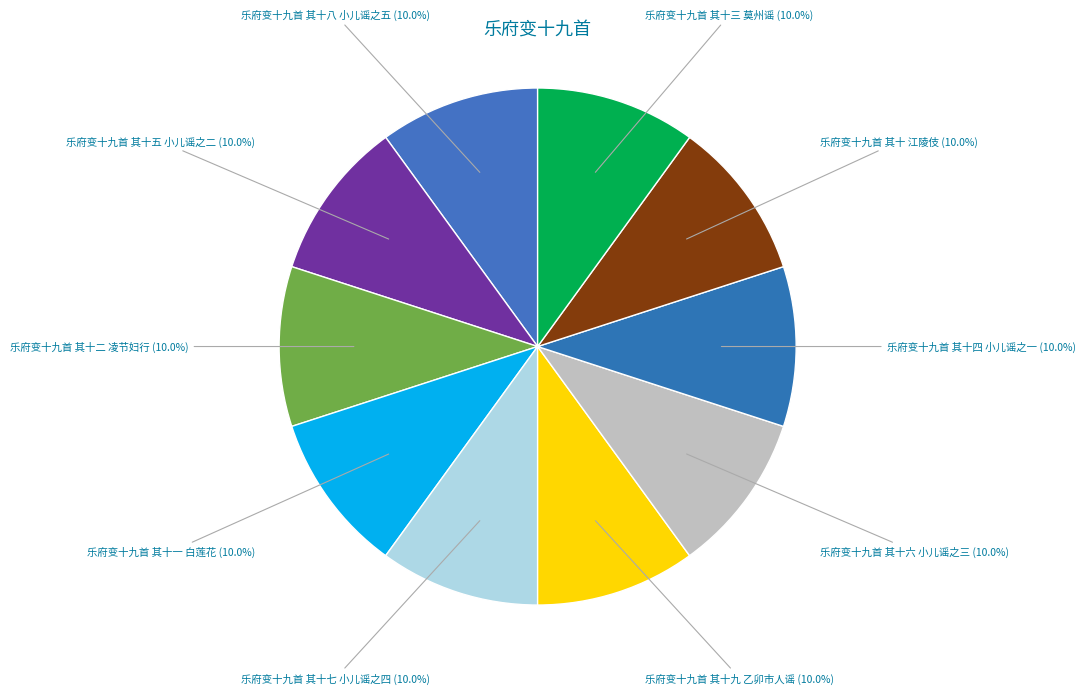

How many segments does this pie chart have?

10